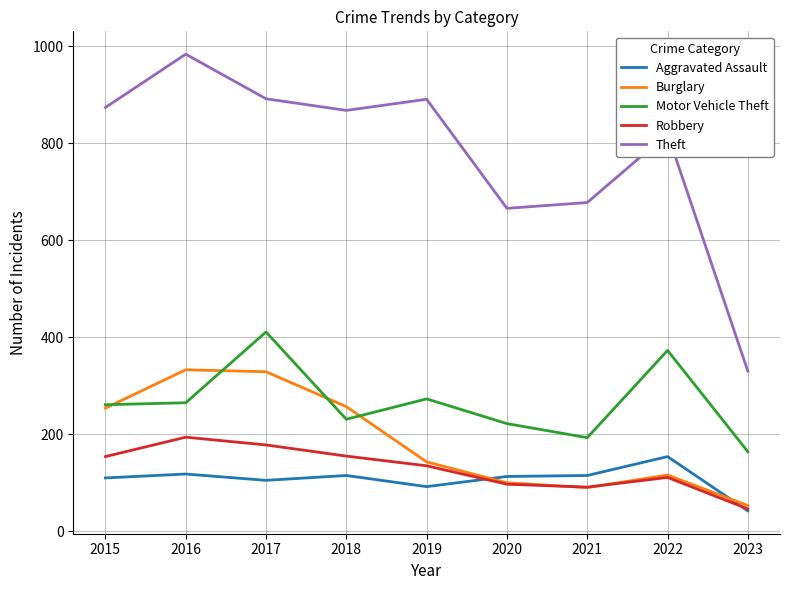

True or false: Robbery and Theft cross at least once.

False